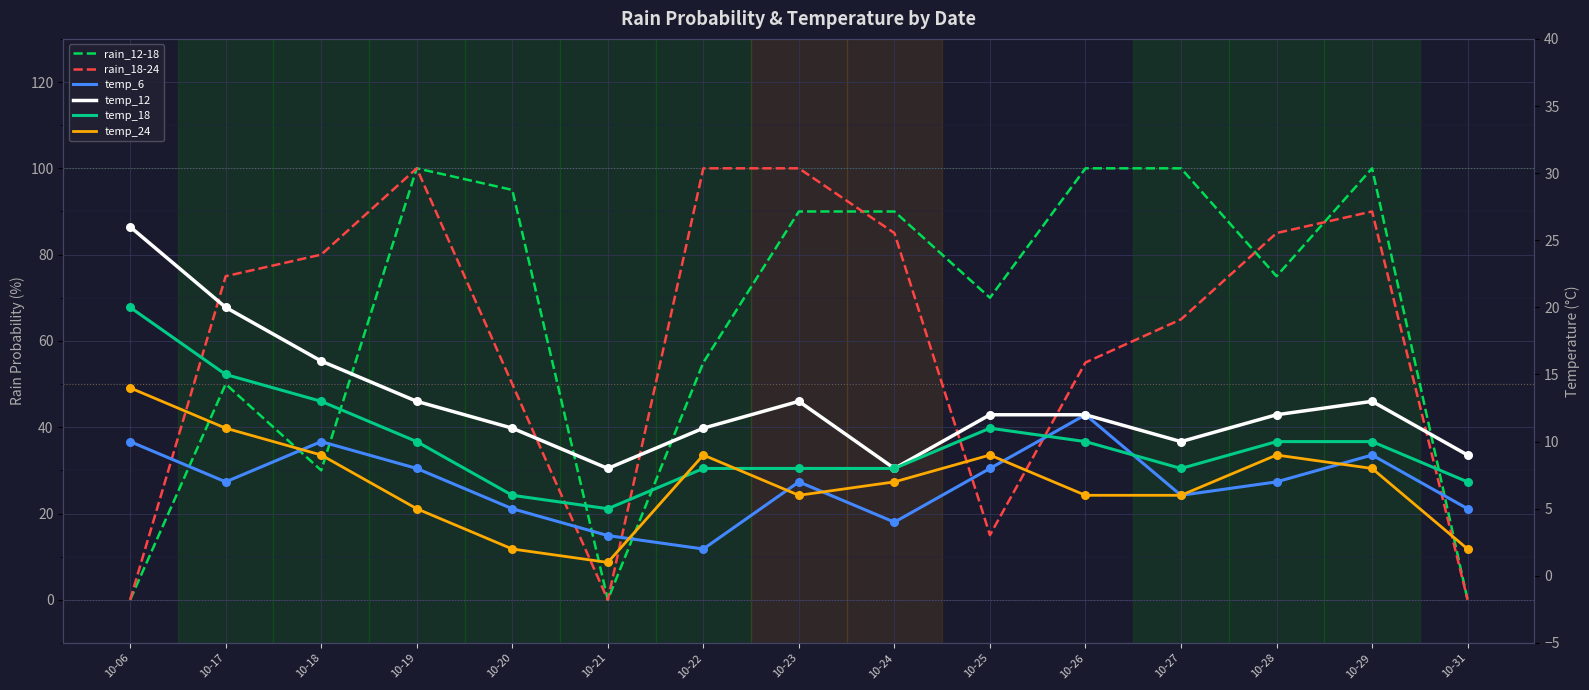

Which series has the largest total across all categories?

rain_12-18